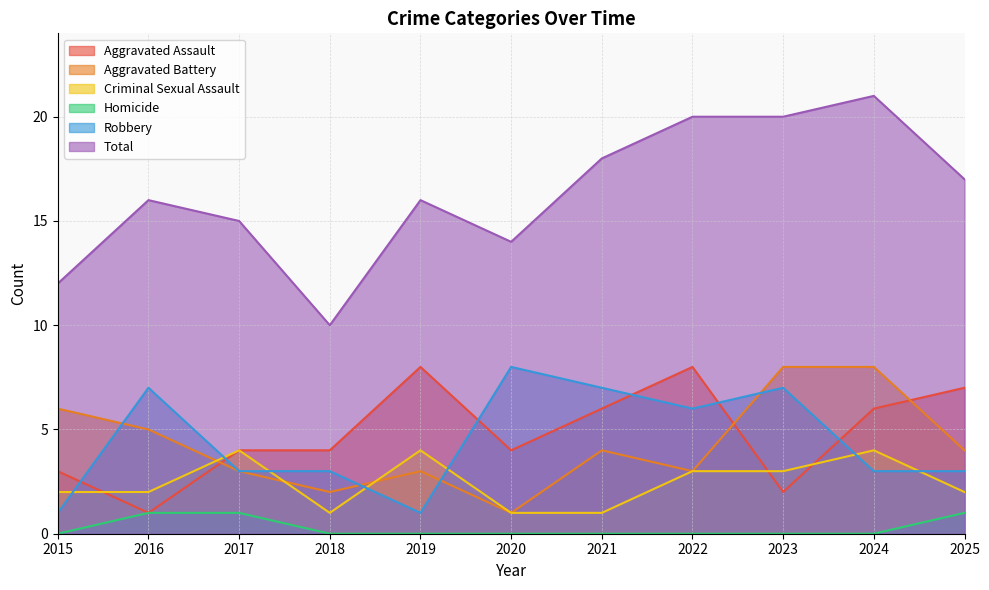

What is the difference between the highest and lowest values at 2022?

20